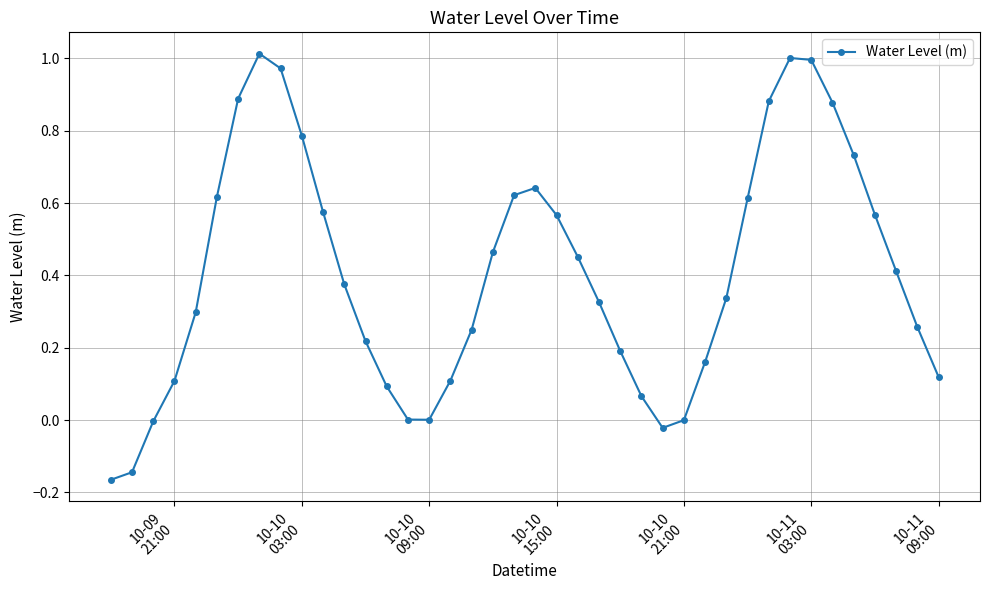

How many interior local peaks (higher than both neighbors) does the data have?

3